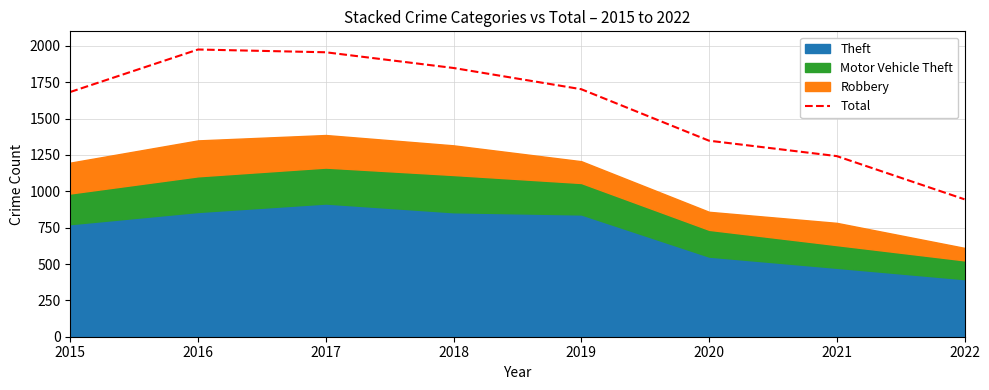

Is it true that the value at 2015 is 1683?

True